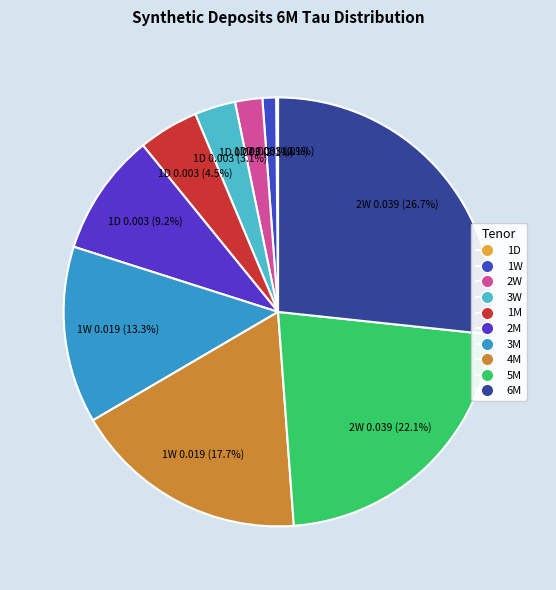

Rank the categories by value from lowest to highest.

1D, 1W, 2W, 3W, 1M, 2M, 3M, 4M, 5M, 6M